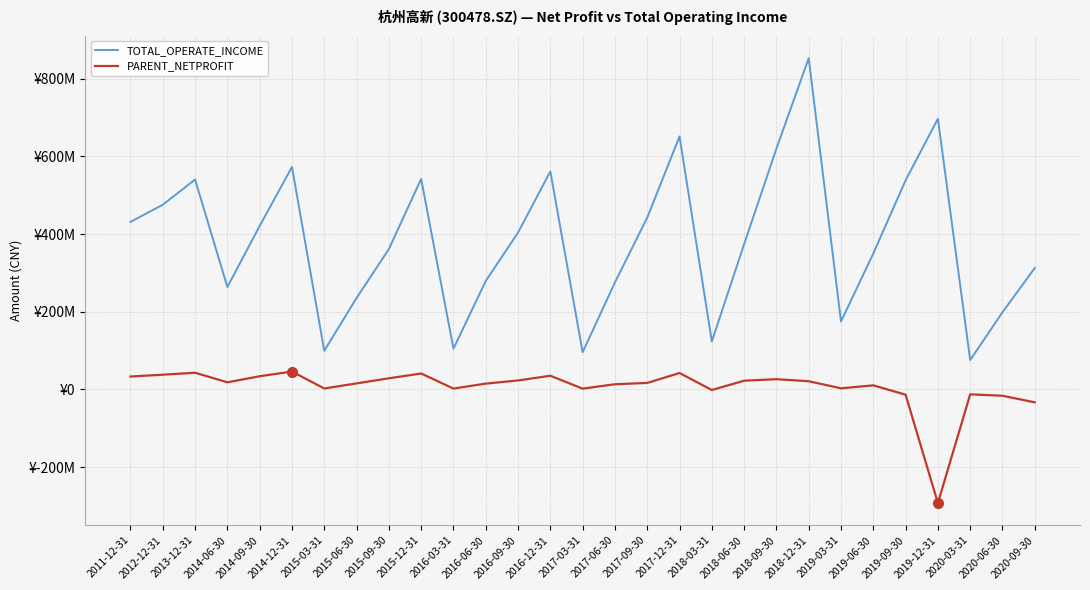

Reading left to right, what are all the values shown in this chart?

TOTAL_OPERATE_INCOME: 2011-12-31=431532536.6	2012-12-31=475758823.8	2013-12-31=540605905.0	2014-06-30=263888172.8	2014-09-30=421181146.6	2014-12-31=572955064.3	2015-03-31=99608547.1	2015-06-30=235500592.9	2015-09-30=361502266.8	2015-12-31=542310639.4	2016-03-31=104975552.8	2016-06-30=279456549.9	2016-09-30=404043372.9	2016-12-31=561567900.6	2017-03-31=95725453.1	2017-06-30=275623957.2	2017-09-30=442545186.9	2017-12-31=651537809.2	2018-03-31=123549417.4	2018-06-30=374202607.6	2018-09-30=620348196.4	2018-12-31=853198214.0	2019-03-31=174967593.7	2019-06-30=350186120.1	2019-09-30=538590548.9	2019-12-31=697250232.2	2020-03-31=75878799.4	2020-06-30=198848299.7	2020-09-30=312920790.2
PARENT_NETPROFIT: 2011-12-31=33294980.9	2012-12-31=38022741.9	2013-12-31=43062445.6	2014-06-30=18378525.7	2014-09-30=34065693.9	2014-12-31=46151132.2	2015-03-31=2499294.3	2015-06-30=15597282.9	2015-09-30=28764550.5	2015-12-31=41114297.4	2016-03-31=2272041.7	2016-06-30=15072509.7	2016-09-30=23198401.2	2016-12-31=35314916.7	2017-03-31=2103729.9	2017-06-30=13485608.1	2017-09-30=16809410.5	2017-12-31=42340004.5	2018-03-31=-1384049.1	2018-06-30=22576166.6	2018-09-30=26457668.8	2018-12-31=21179547.9	2019-03-31=2946581.5	2019-06-30=10587489.2	2019-09-30=-13524692.2	2019-12-31=-292511942.7	2020-03-31=-12554120.5	2020-06-30=-16188286.2	2020-09-30=-33165574.0